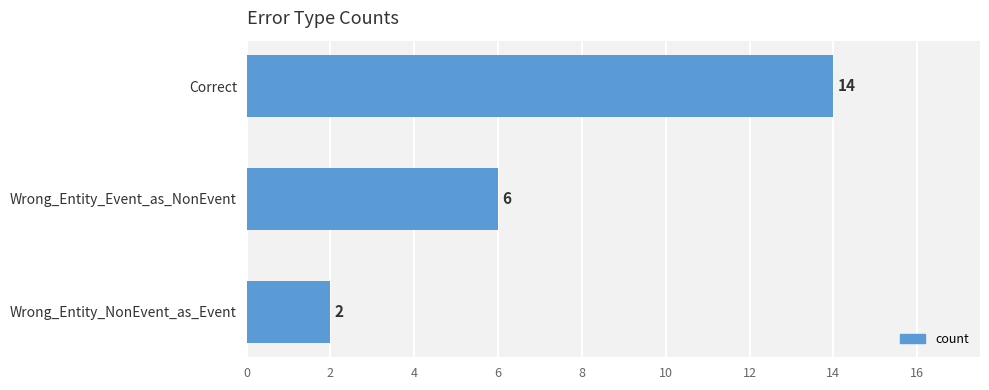

How many series are shown in this chart?

1